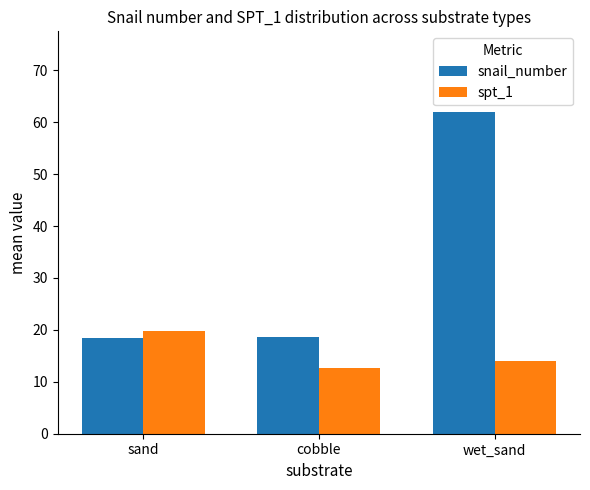

What is the approximate value of spt_1 at sand?

19.8